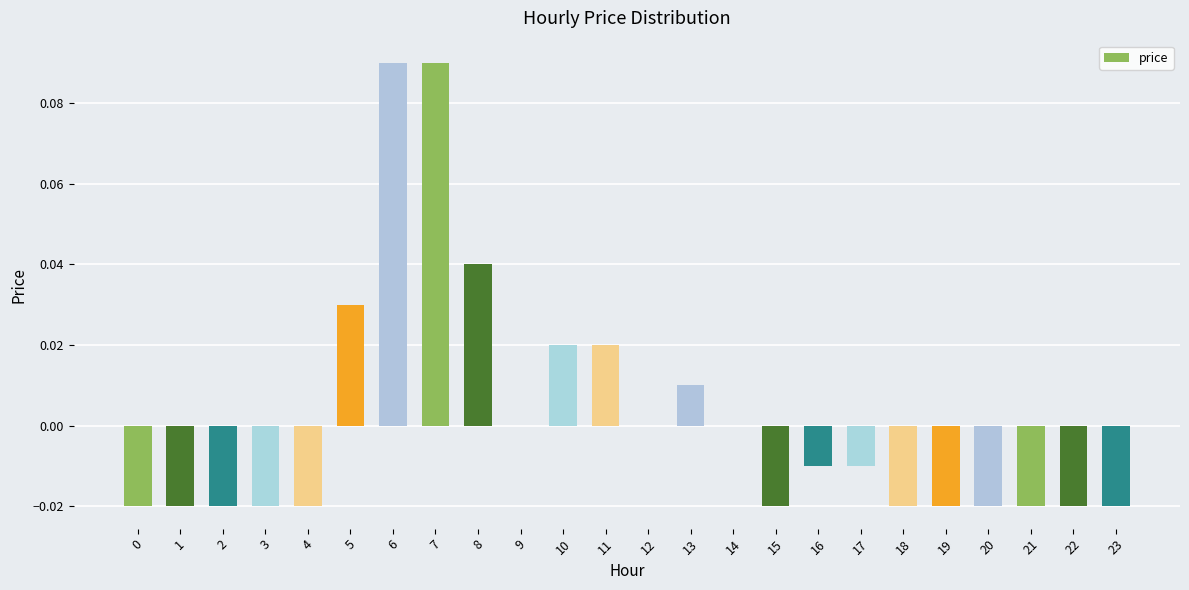

How many categories are shown in the chart?

24